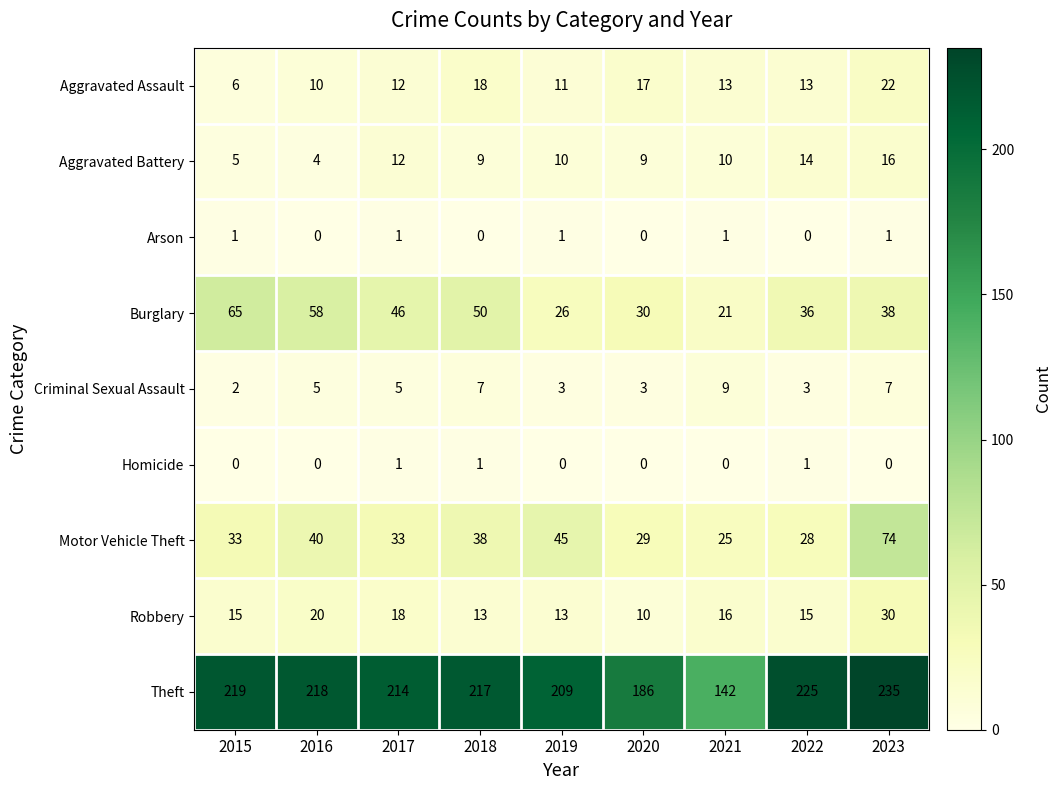

How many categories are shown in the chart?

9